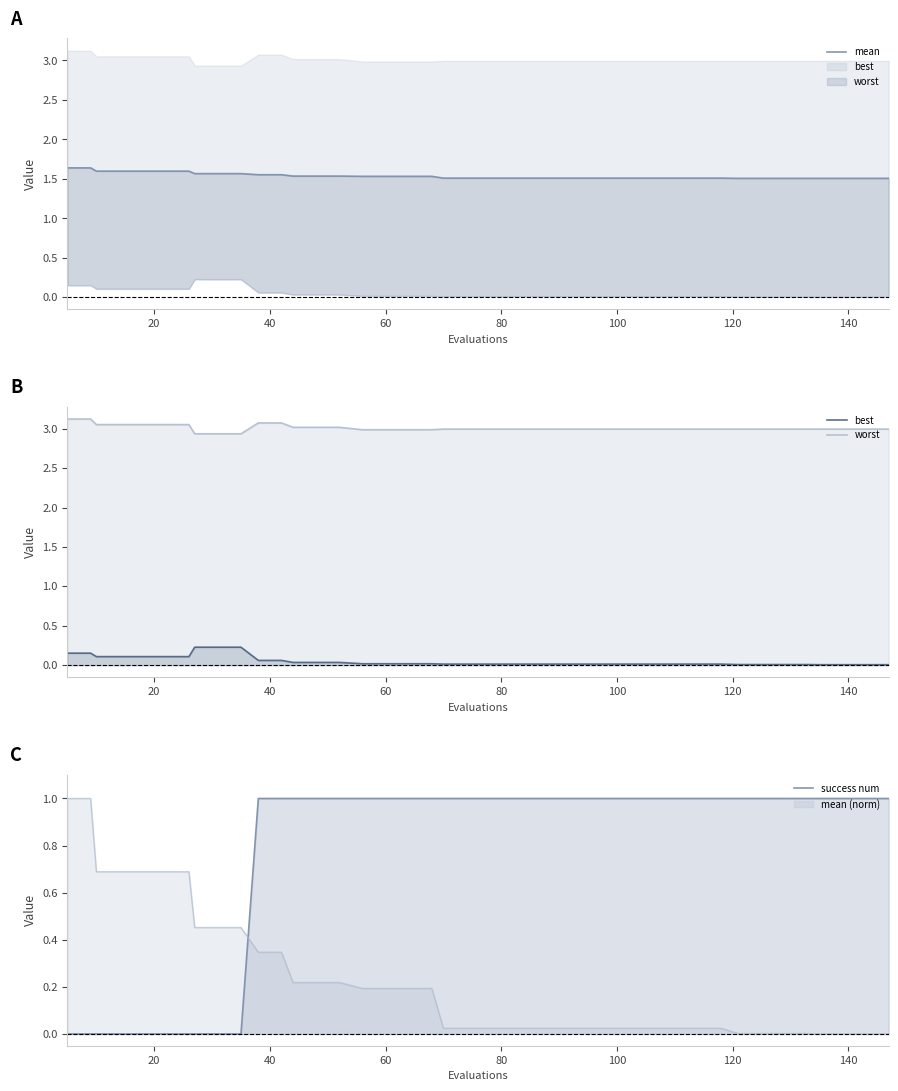

Does the chart display data point markers on the line(s)?

No